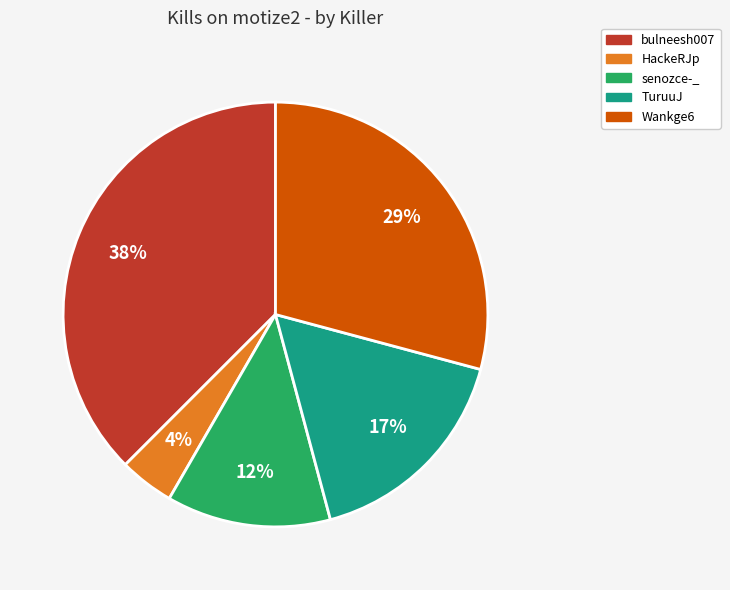

To the nearest percent, what is the average slice percentage?

20%